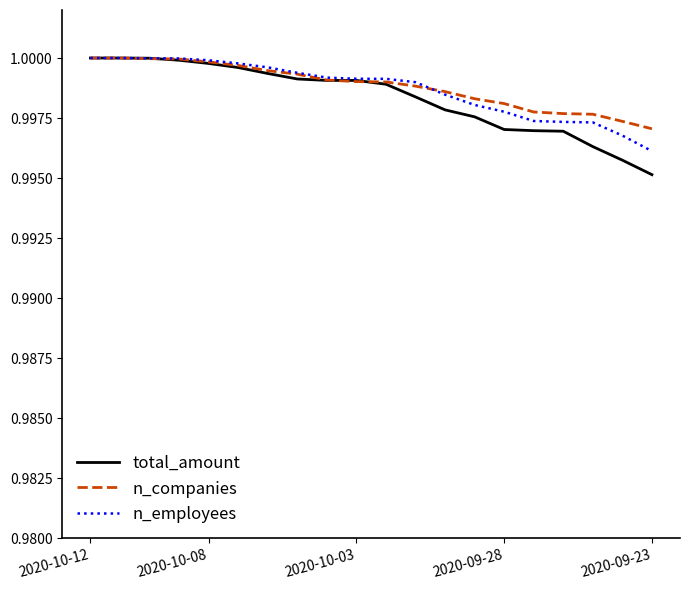

Which series has the widest spread of values?

total_amount